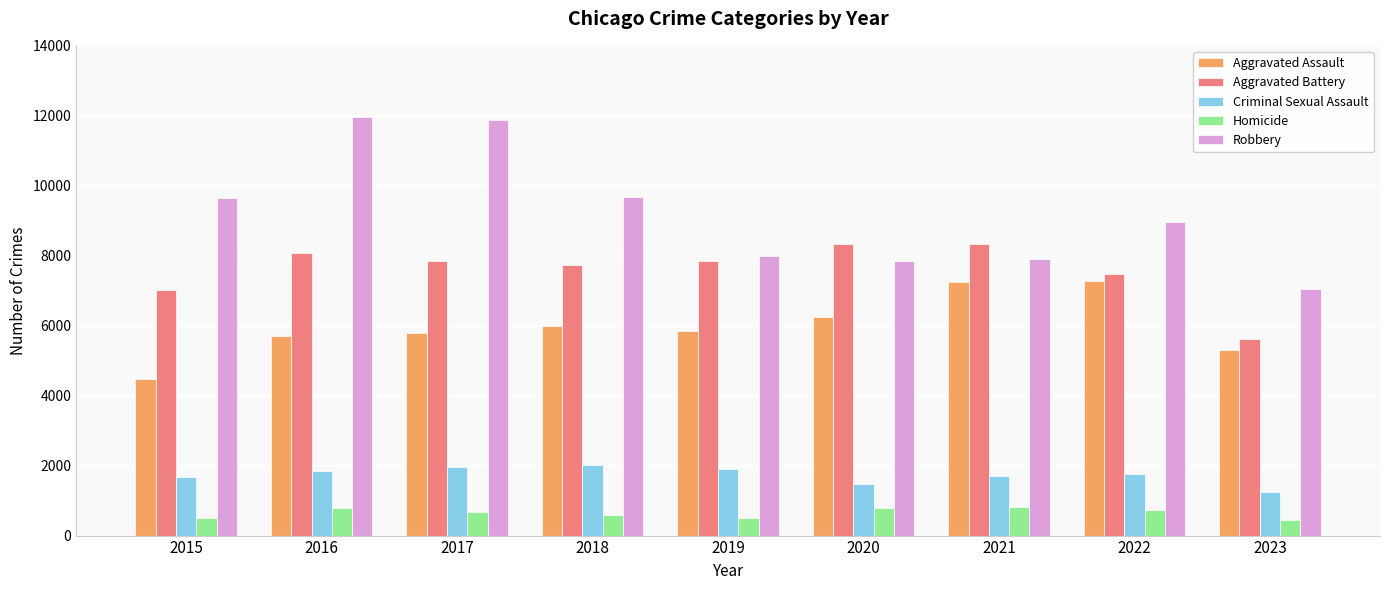

Between 2019 and 2023, which series saw the biggest shift?

Aggravated Battery